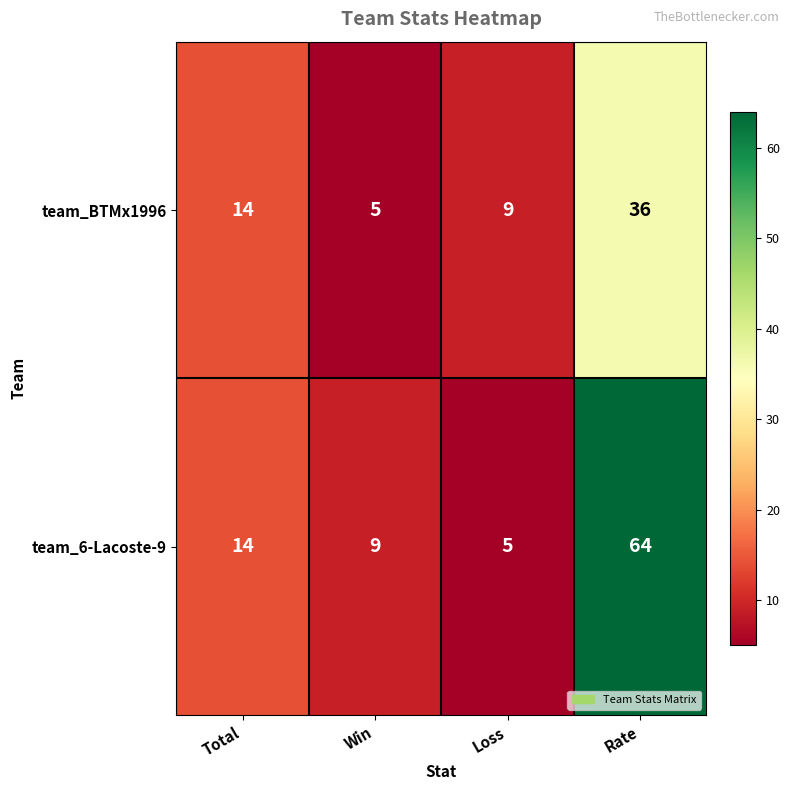

What is the sum of the team_BTMx1996 values at Loss and Total?

23